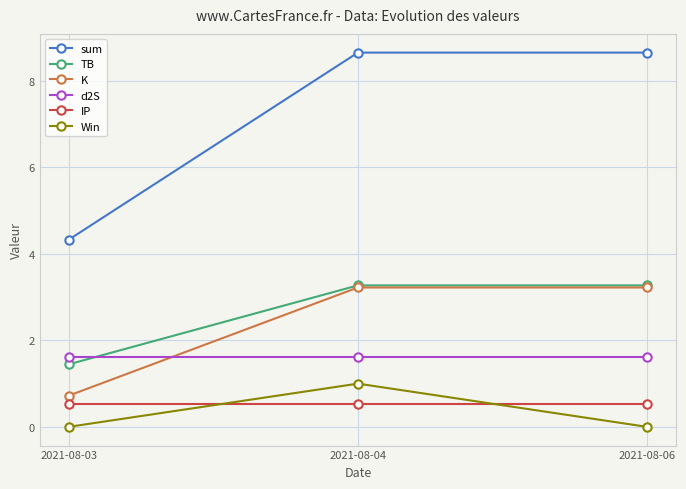

What is the value of the sum point at the 1st from the left?

4.3